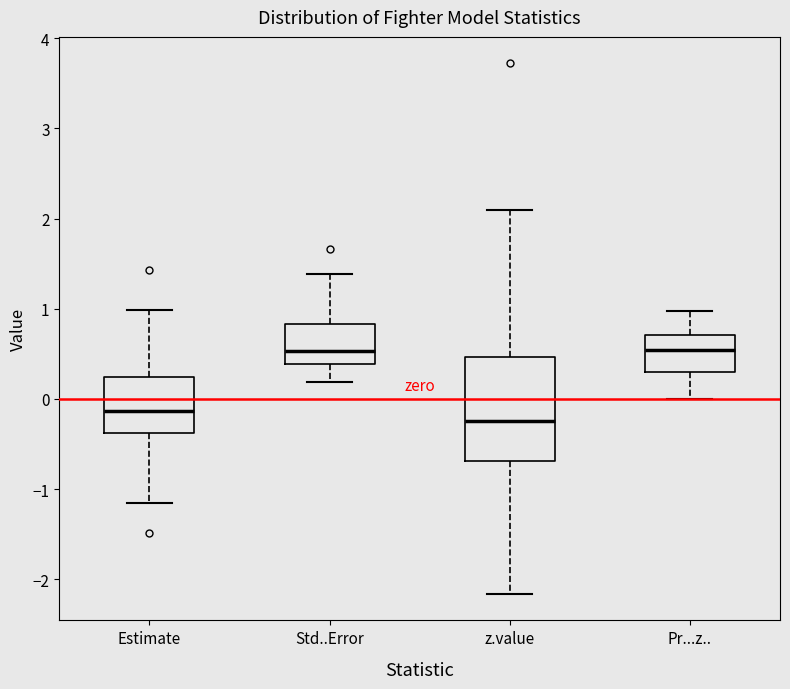

Reading left to right, read every box against the y-axis: the position of its median line, the range the box covers, and the ends of its whiskers. The values are not printed on the chart, so give them approximately, as read against the axis.

Estimate: median -0.1, box -0.4 to 0.2, whiskers -1.2 to 1.0
Std..Error: median 0.5, box 0.4 to 0.8, whiskers 0.2 to 1.4
z.value: median -0.2, box -0.7 to 0.5, whiskers -2.2 to 2.1
Pr...z..: median 0.5, box 0.3 to 0.7, whiskers 0.0 to 1.0